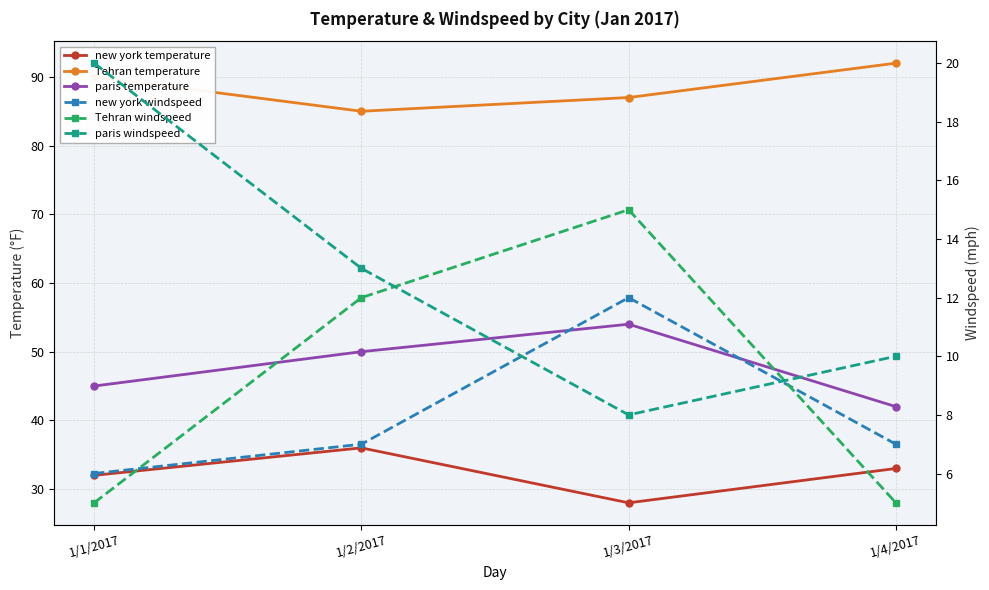

What is the average value of the new york temperature series?

32